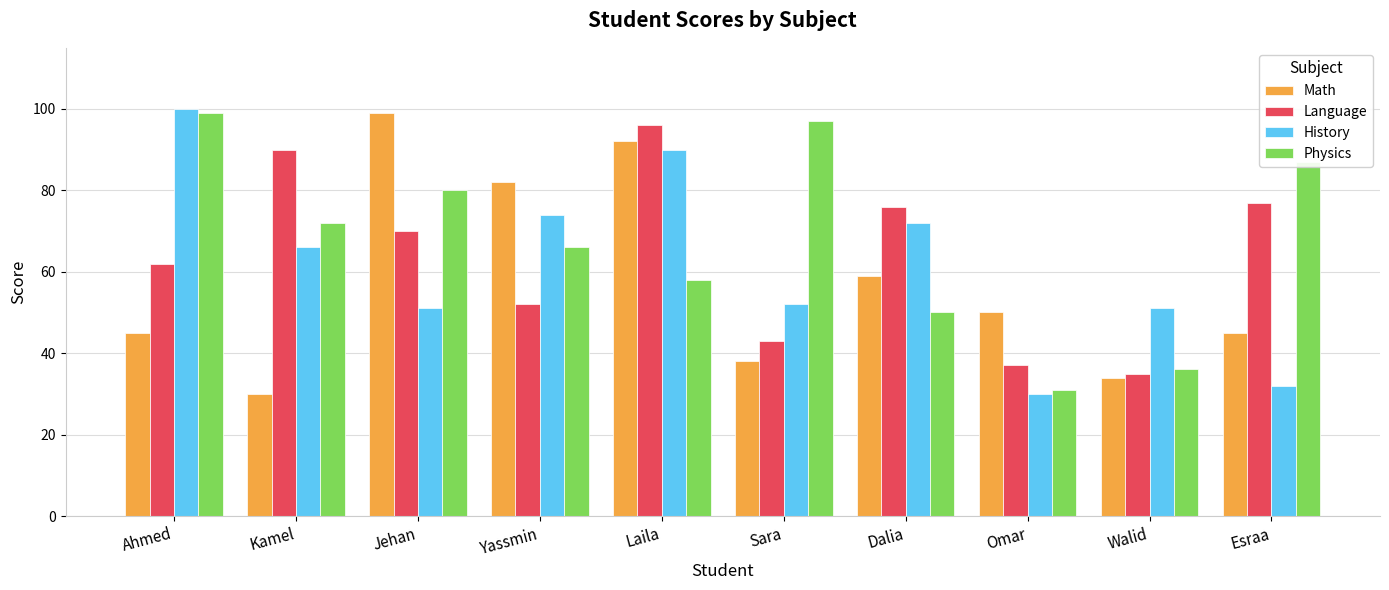

At which label does Math first exceed 50?

Jehan